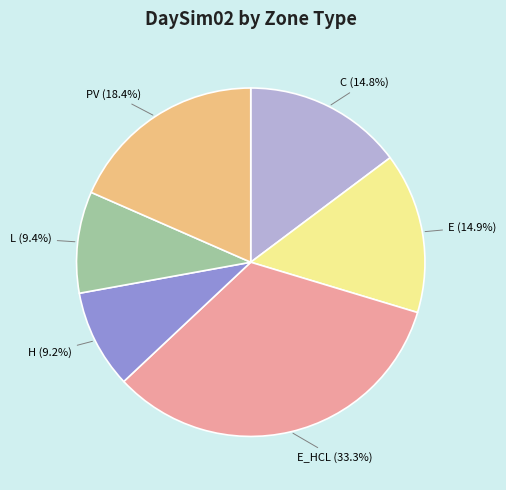

What percentage is the E slice, to the nearest percent?

15%